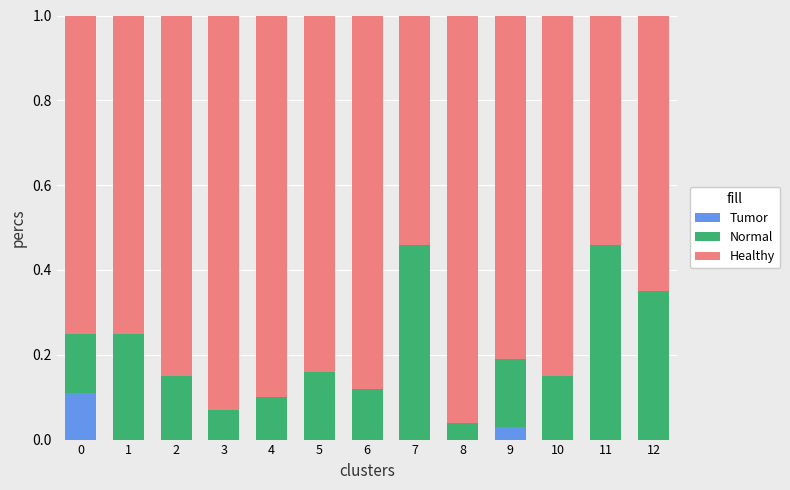

Count the number of data series in this chart.

3